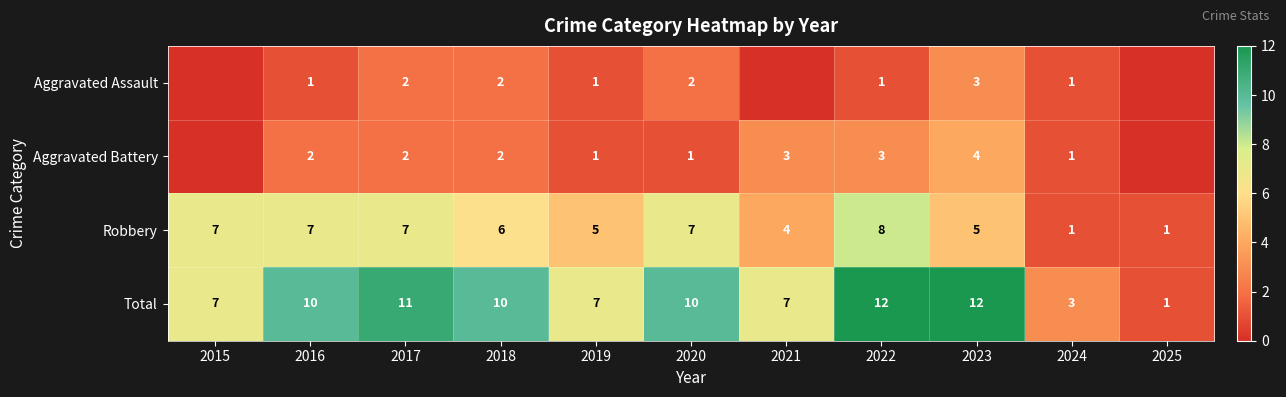

True or false: Total has a value of 11 at 2021.

False